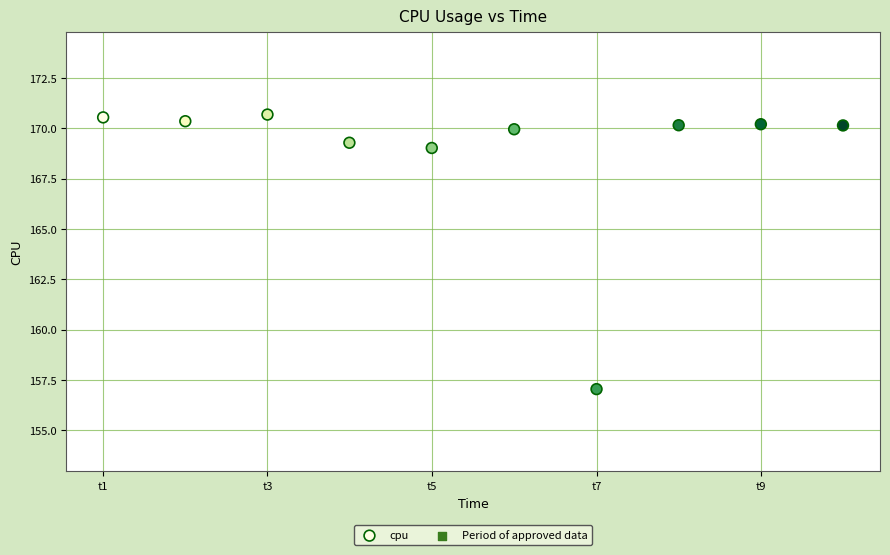

What is the average Y value?

168.7